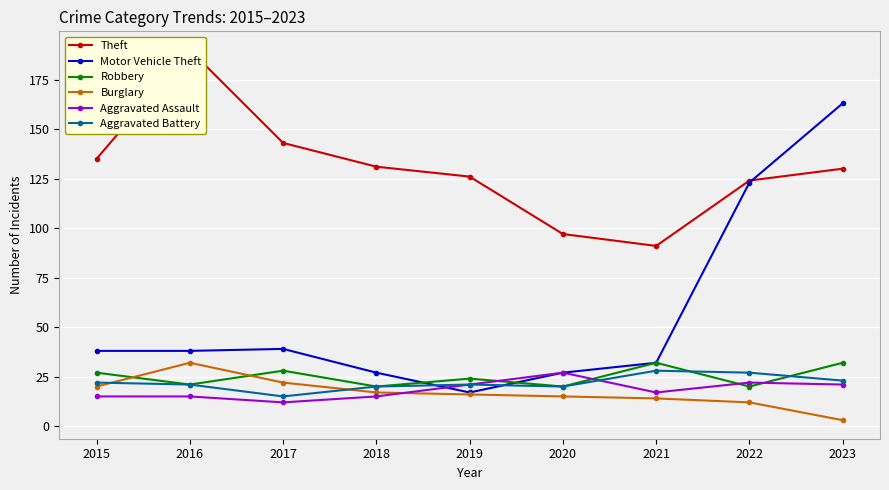

What is the maximum value for Robbery?

32